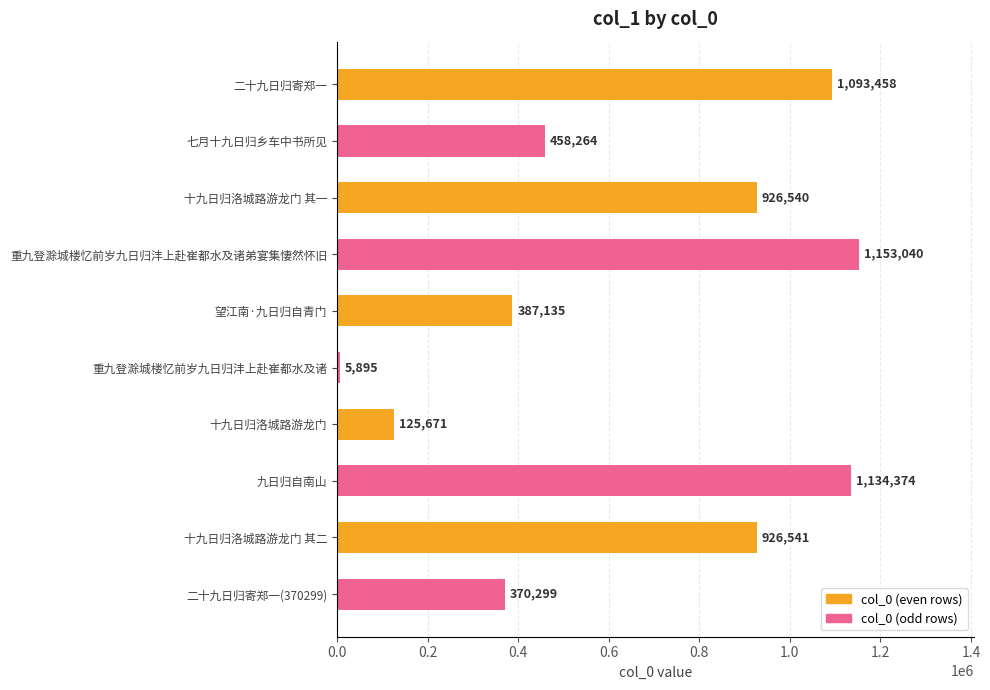

What is the label of the 6th bar from the bottom?

望江南·九日归自青门